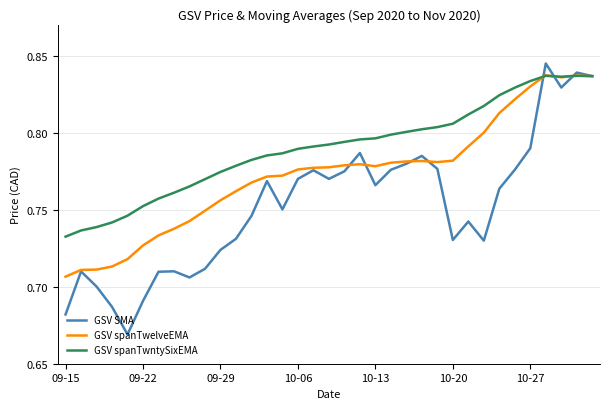

Which series has the largest total across all categories?

GSV spanTwntySixEMA